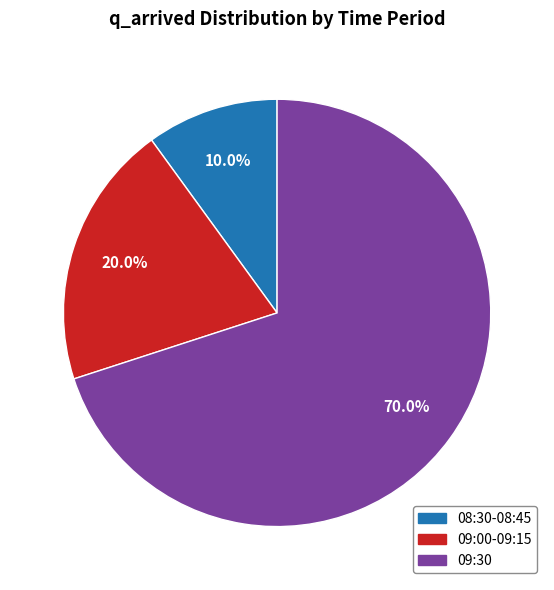

Is there a majority slice in this chart?

Yes